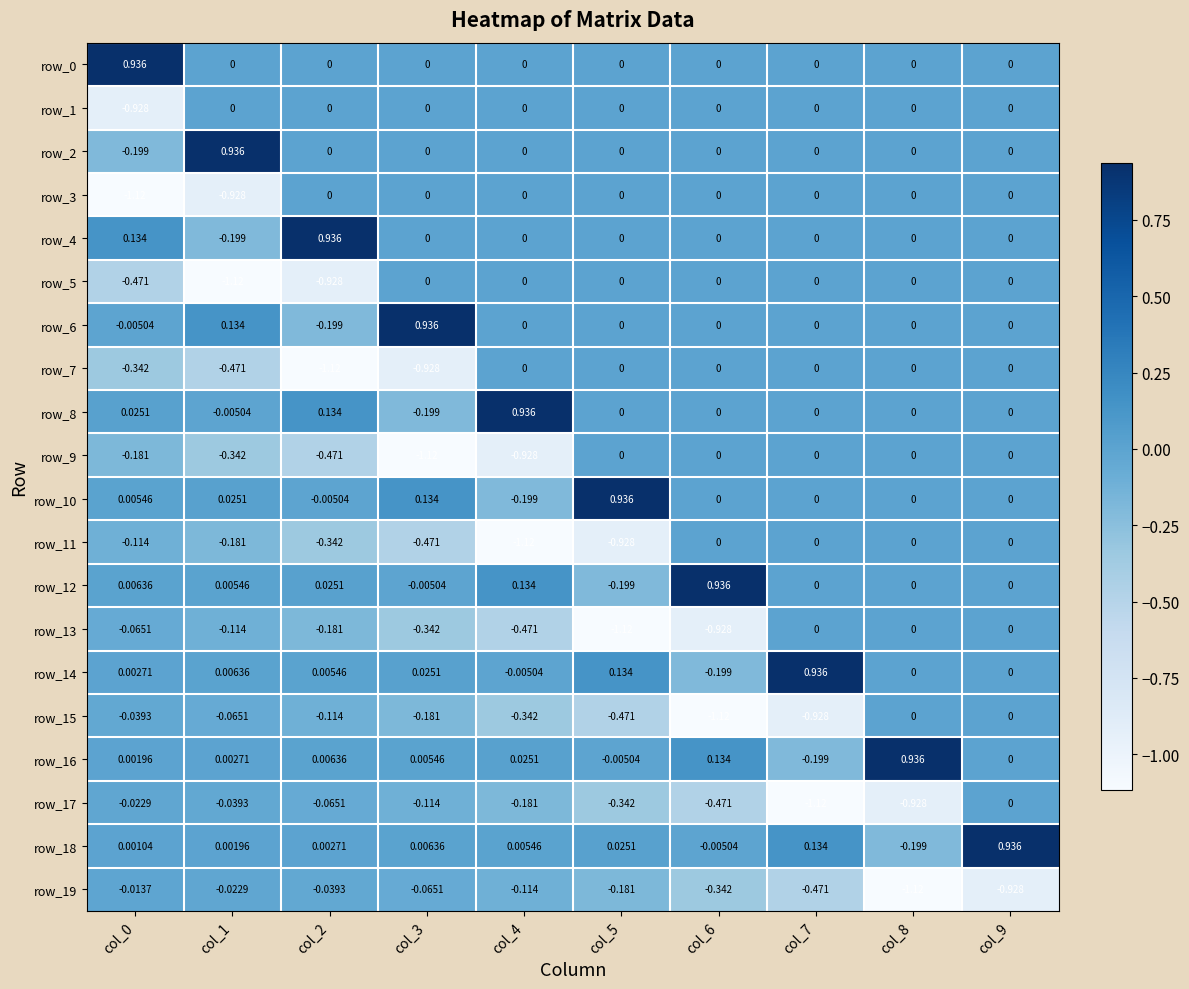

Is the value of row_2 at col_8 greater than the value of row_1 at col_0?

Yes